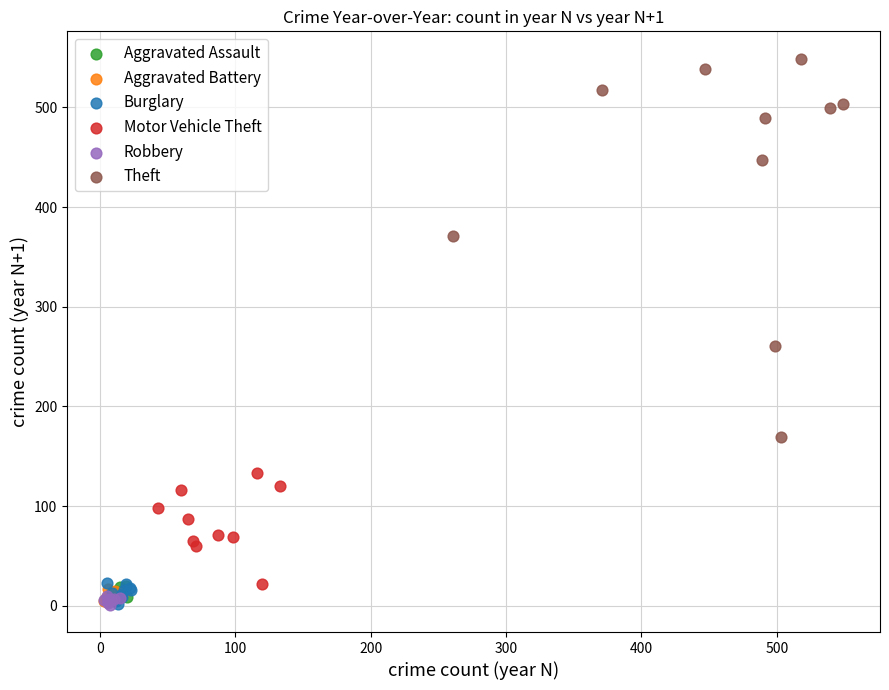

What are all the series names shown in the legend?

Aggravated Assault, Aggravated Battery, Burglary, Motor Vehicle Theft, Robbery, Theft